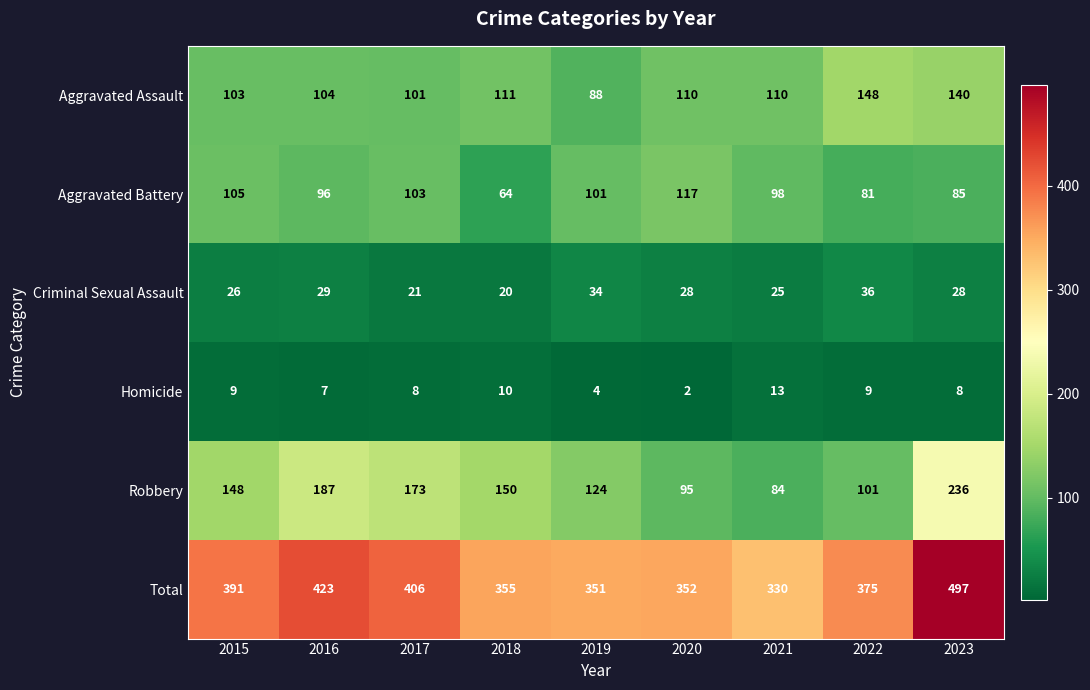

Which series has the largest total across all categories?

Total